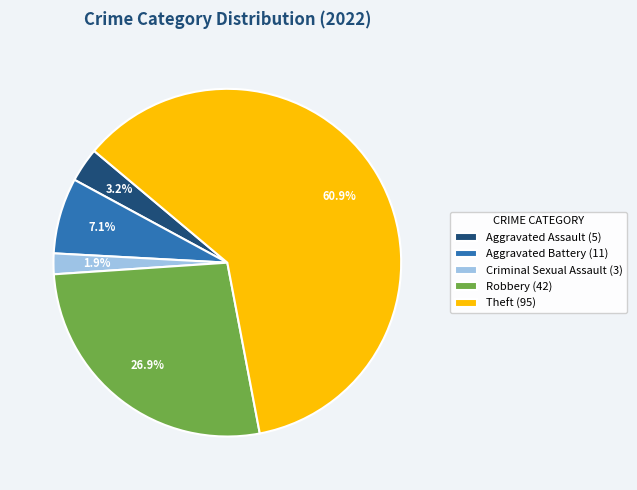

Count the number of slices in the pie.

5